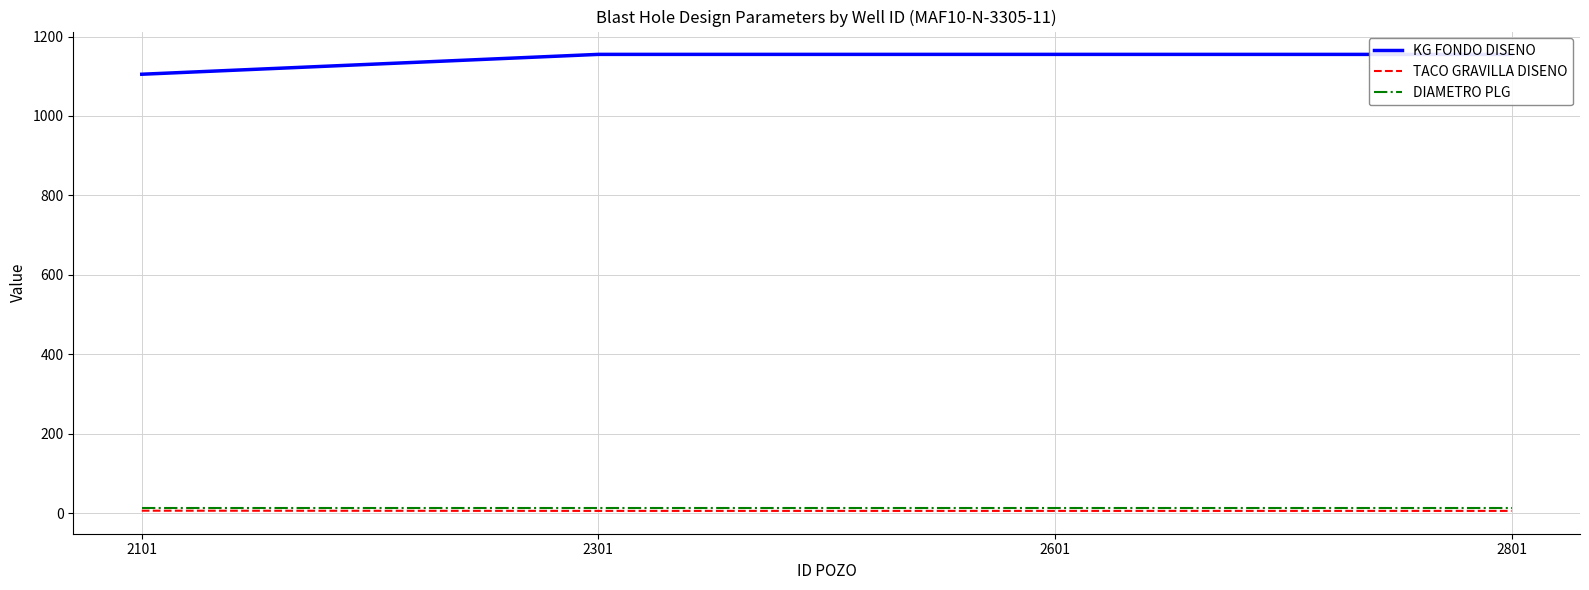

True or false: DIAMETRO PLG and KG FONDO DISENO intersect in this chart.

False